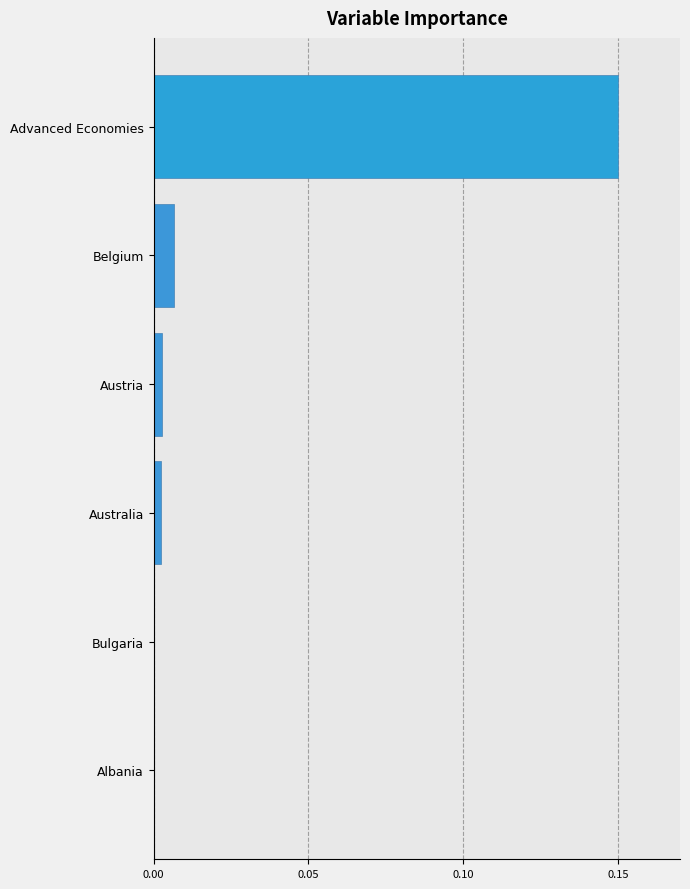

Are the bars horizontal?

Yes